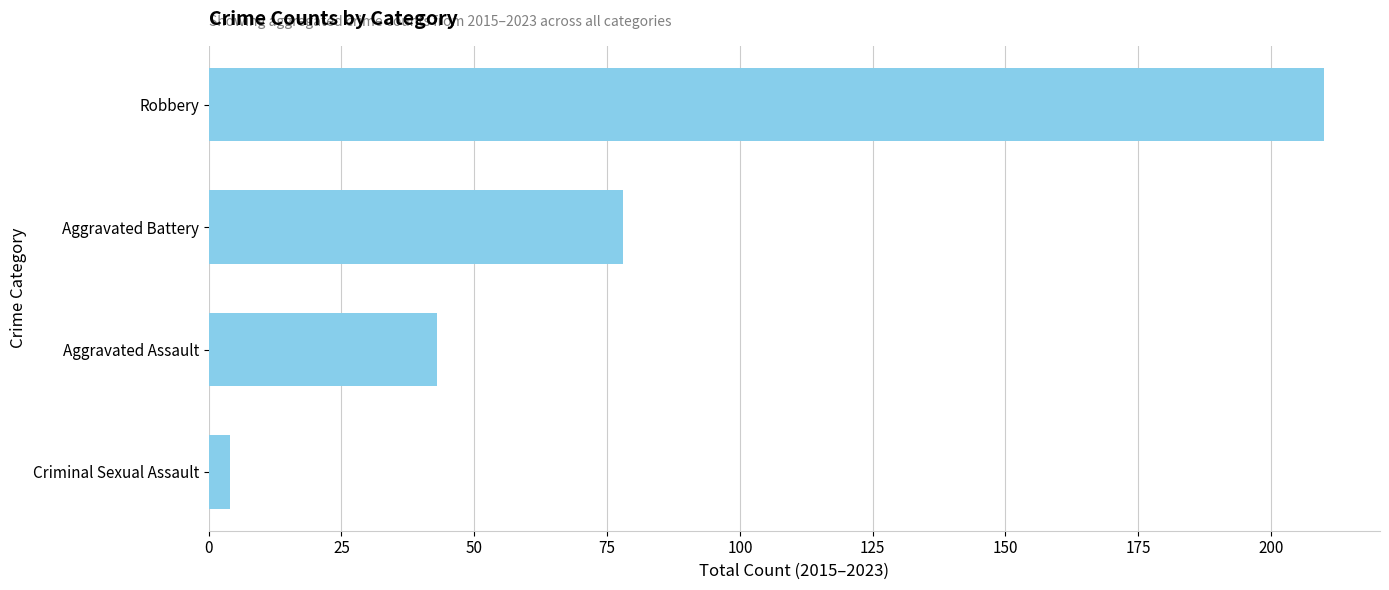

What value does the data have at Aggravated Battery, to the nearest 10?

80